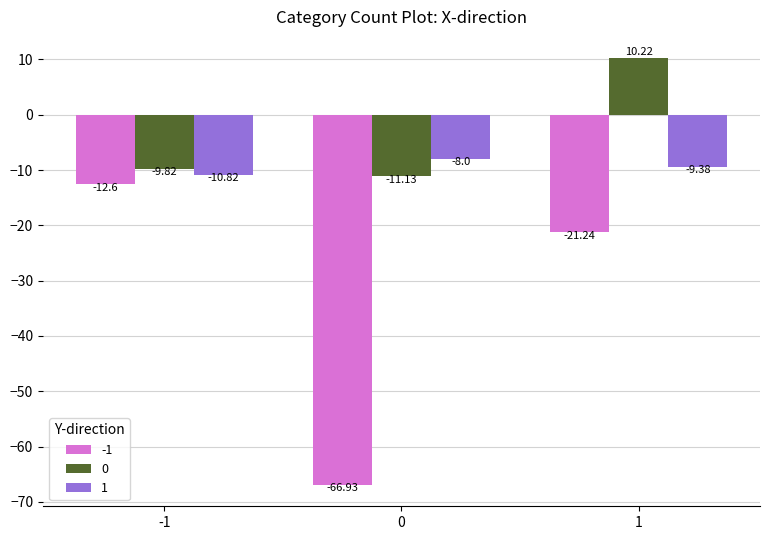

Reading left to right, list all the values displayed in this chart.

-1: -1=-12.6	0=-66.9	1=-21.2
0: -1=-9.8	0=-11.1	1=10.2
1: -1=-10.8	0=-8.0	1=-9.4